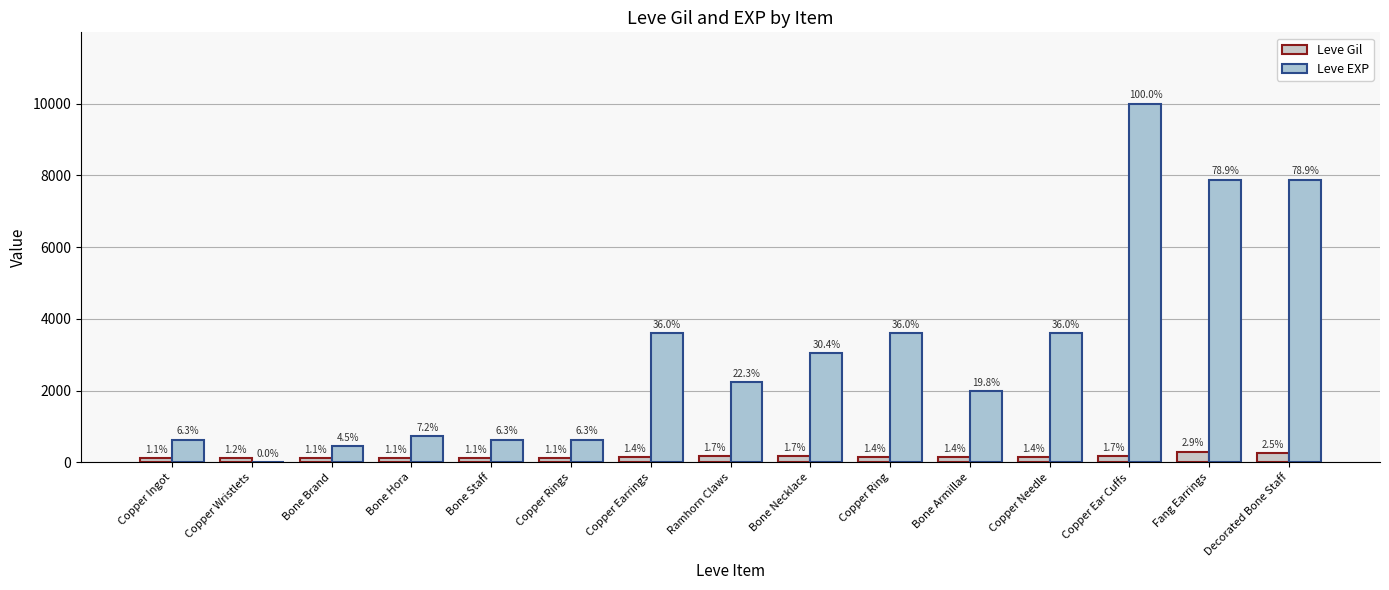

What is the average value of the Leve Gil series?

152